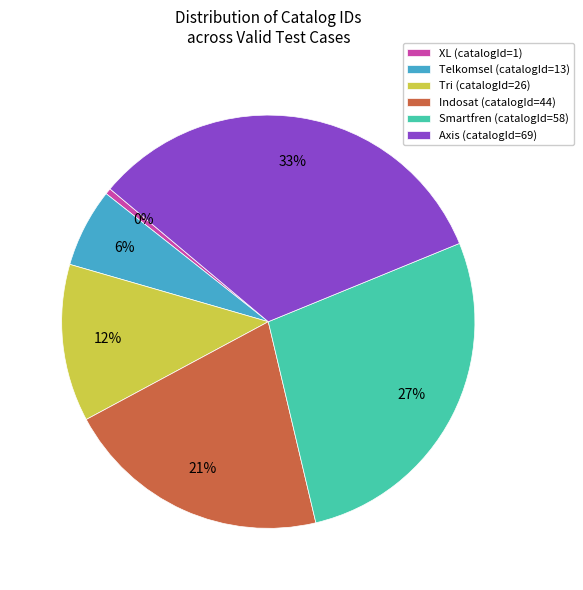

To the nearest percent, what is the combined percentage of Telkomsel (catalogId=13) and Tri (catalogId=26)?

18%